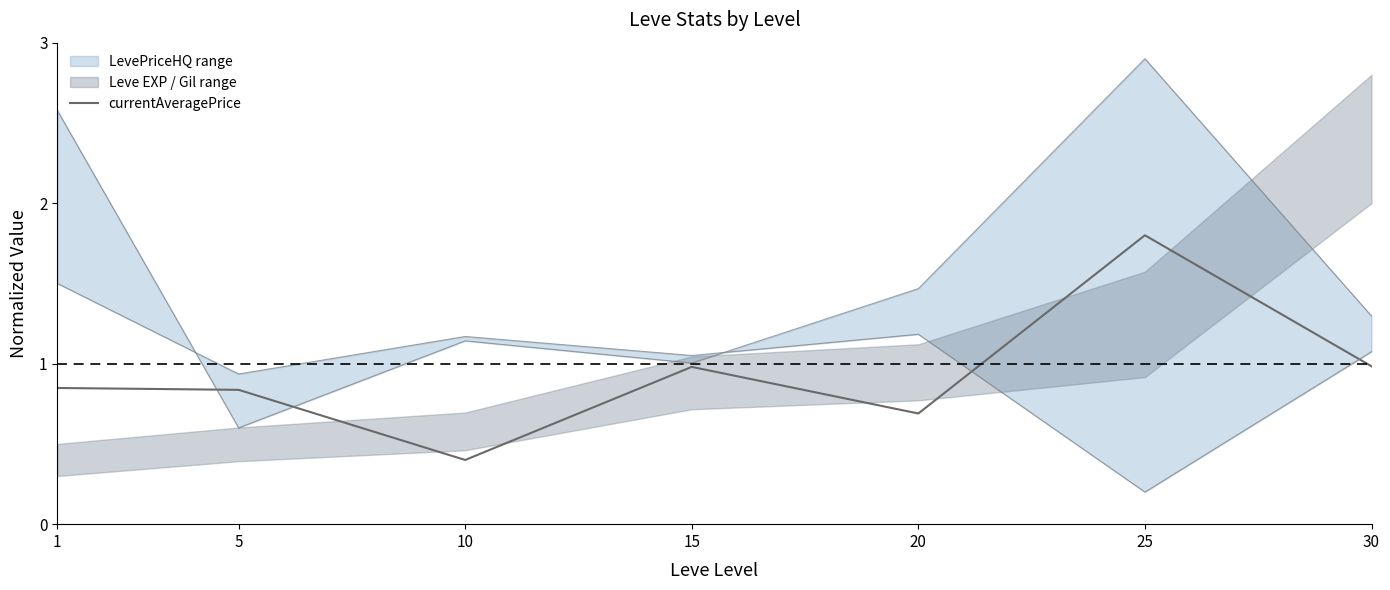

Reading left to right, what are all the values shown in this chart?

0.8	0.8	0.4	1.0	0.7	1.8	1.0